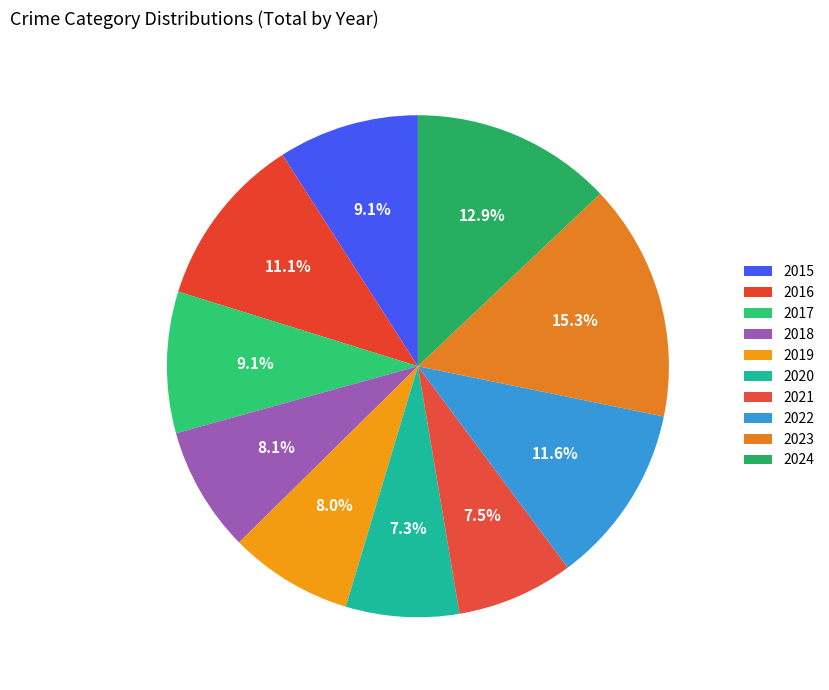

To the nearest percent, what percentage of the pie is 2015?

9%